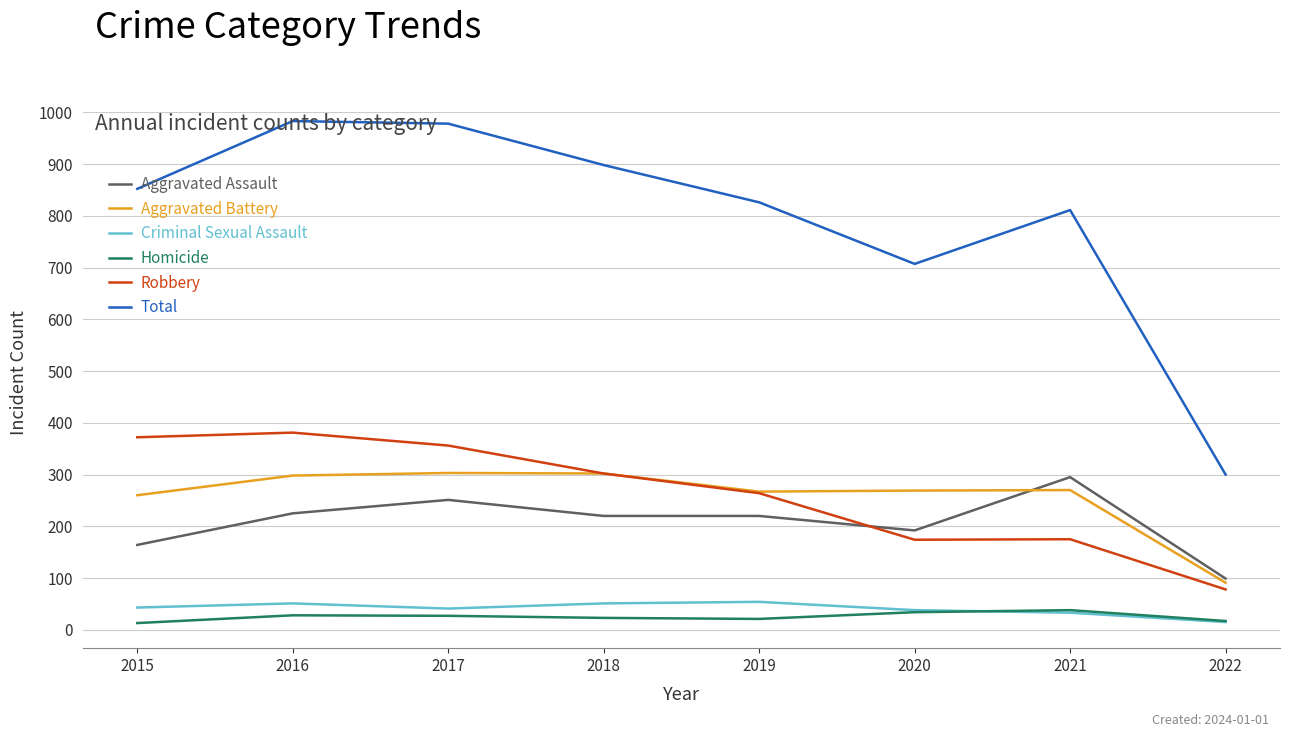

True or false: Criminal Sexual Assault and Aggravated Assault intersect in this chart.

False